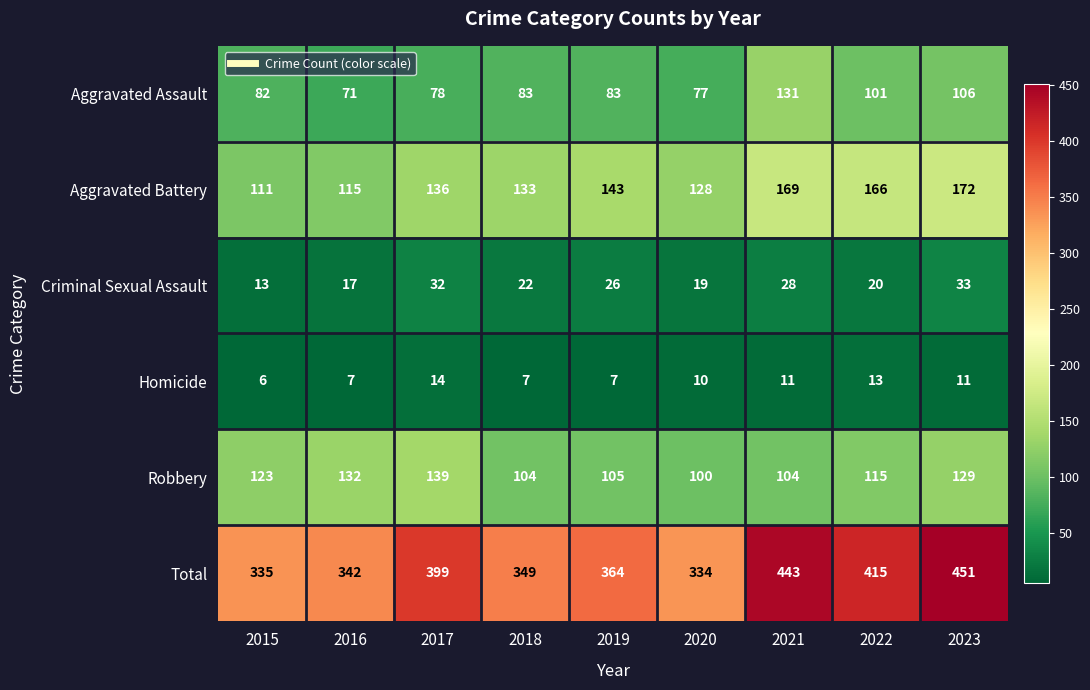

Read the Total value at 2023, to the nearest 50.

450